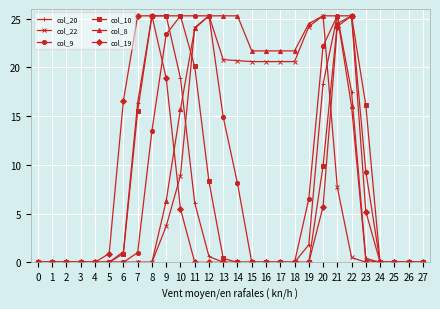

What is the highest value of the col_20 series?

25.3